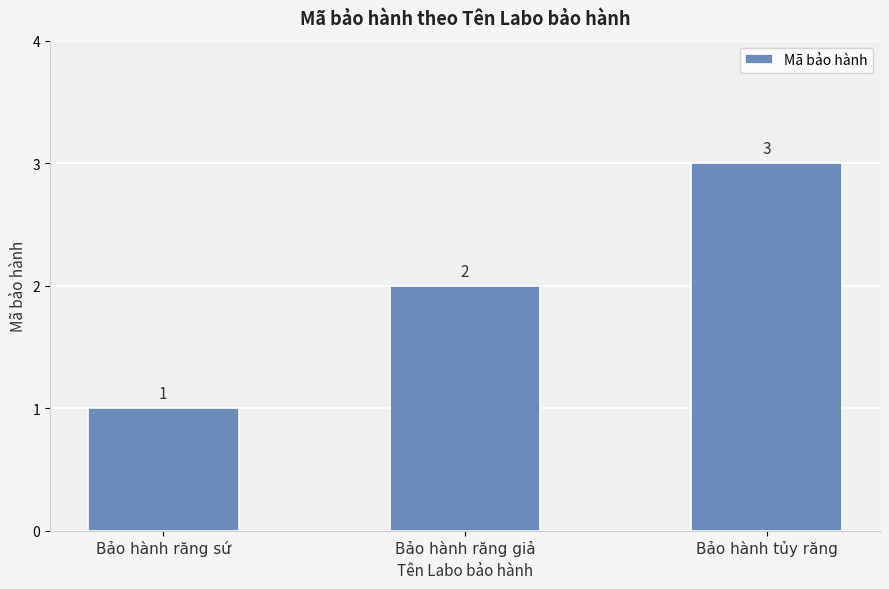

True or false: the data shows 1 at Bảo hành răng giả.

False